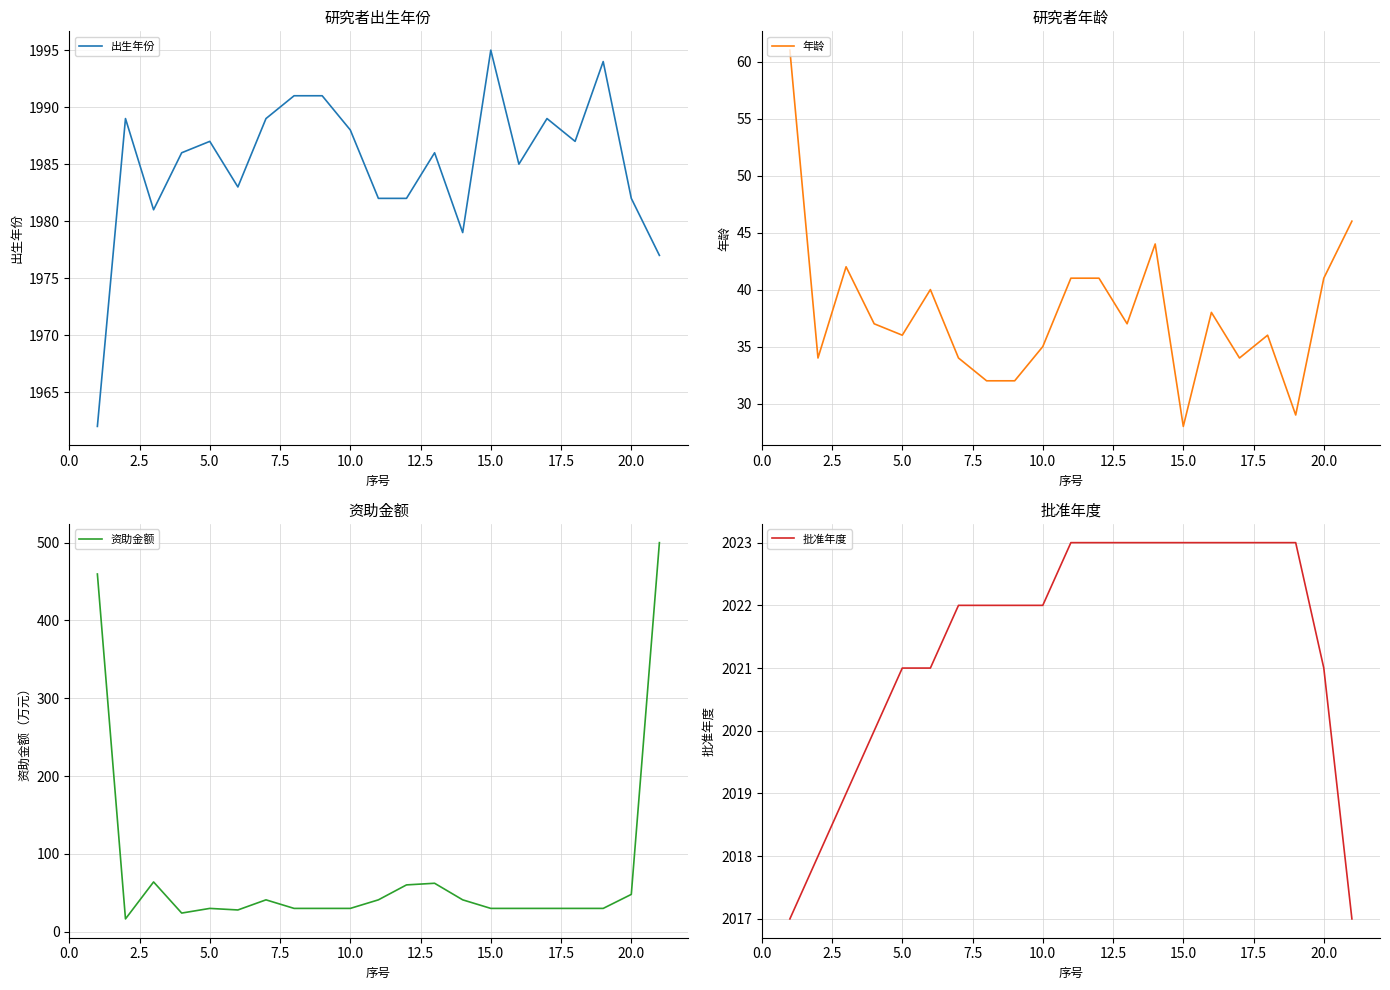

How many series are shown in this chart?

4